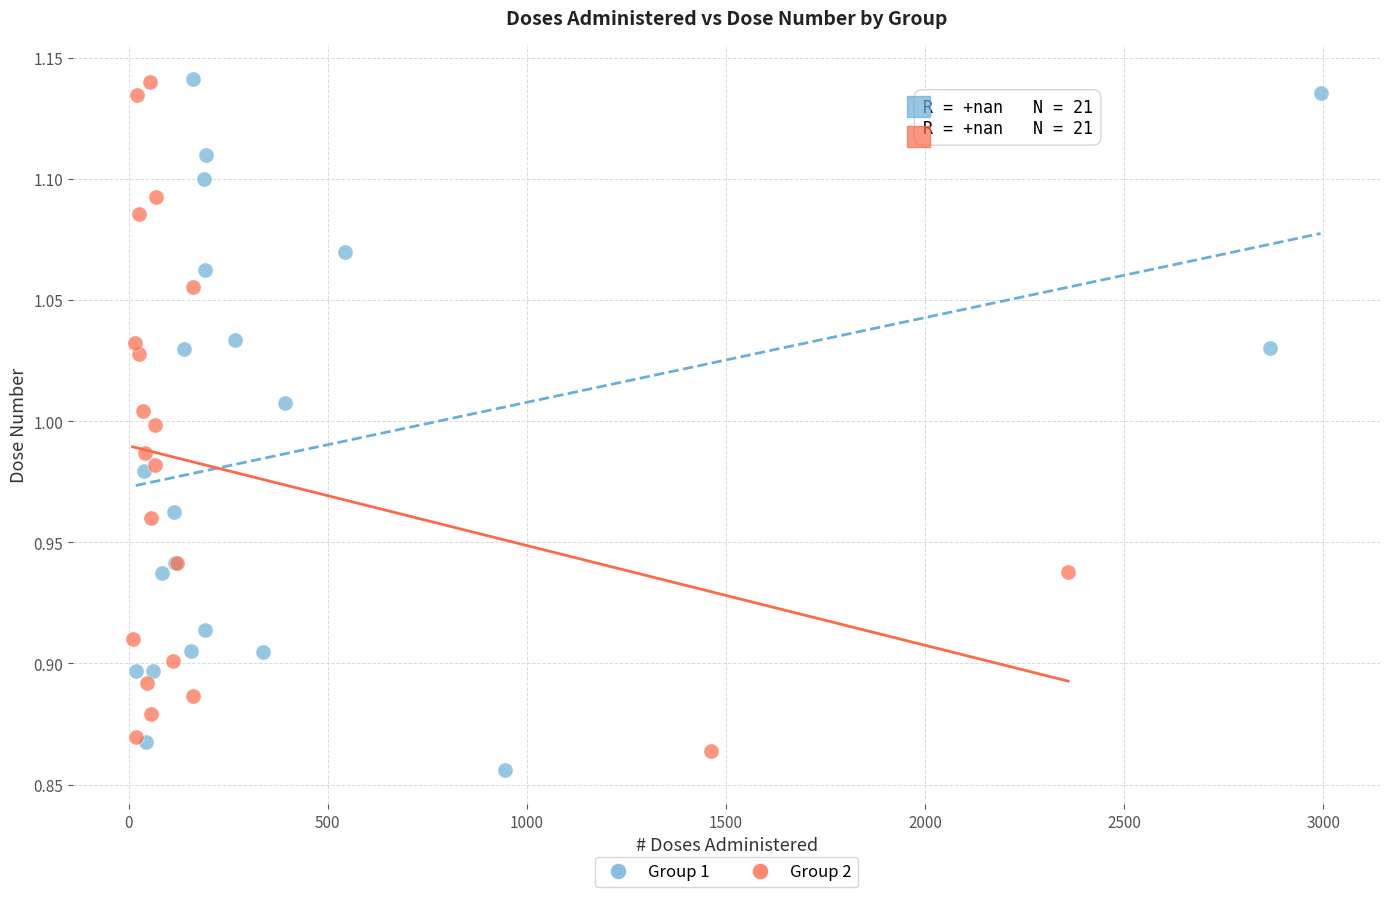

Which series has the largest Y range (max minus min)?

Group 1